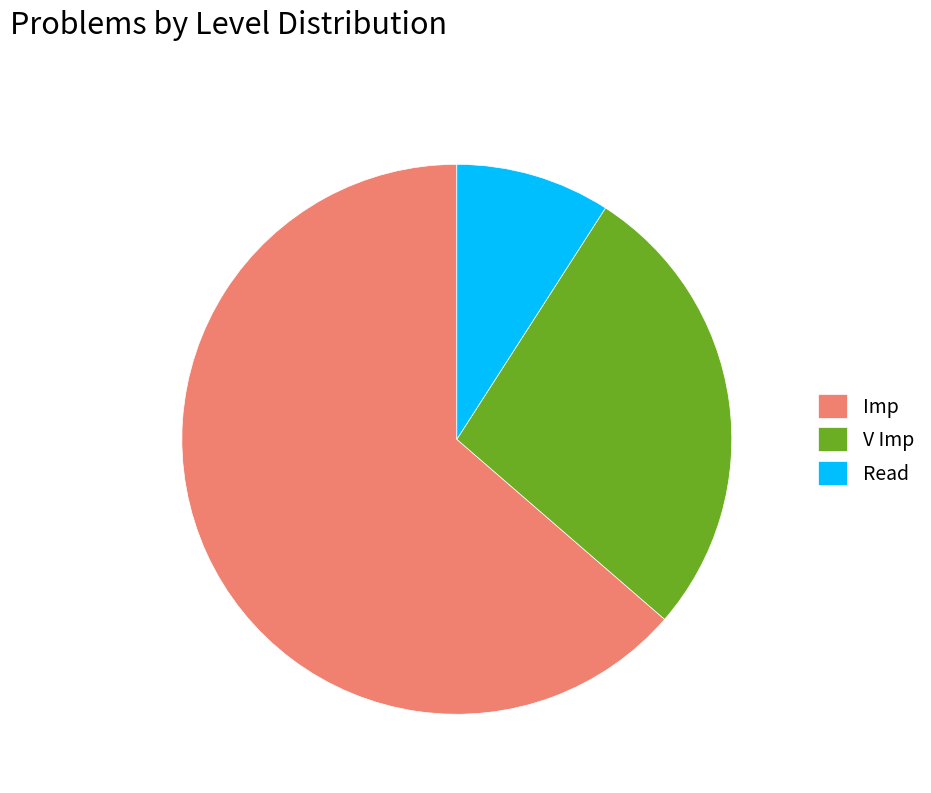

Which has a higher value, Read or Imp?

Imp